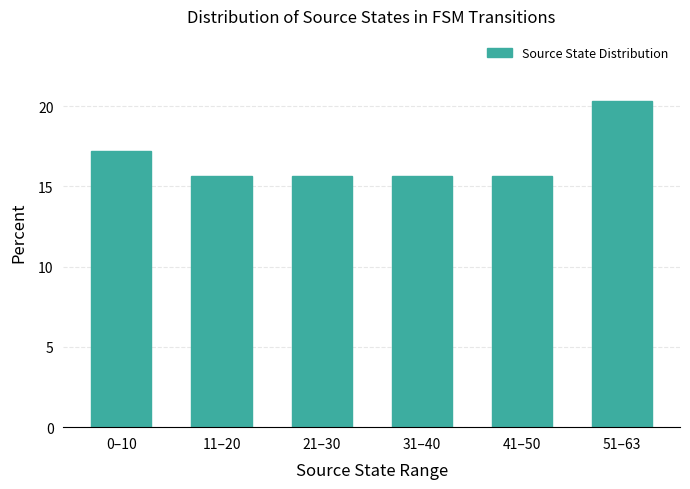

Which category has the highest value across all series?

51–63